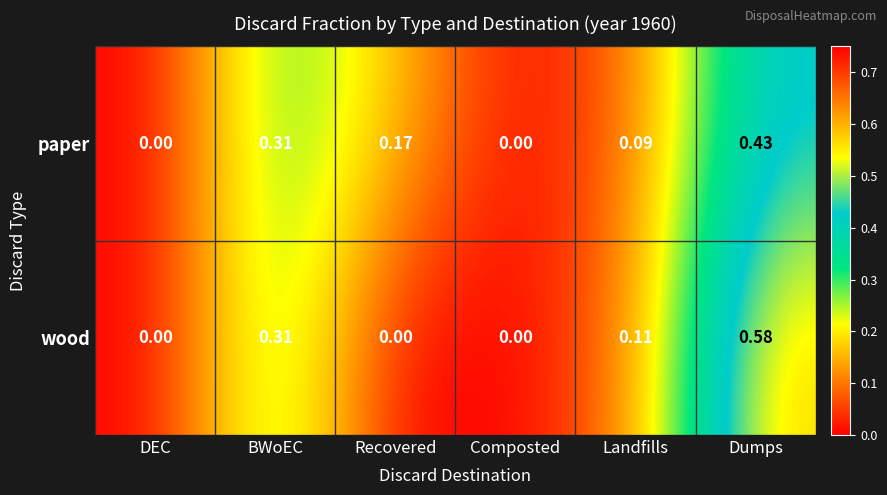

List the series in order of their peak value, lowest first.

paper, wood